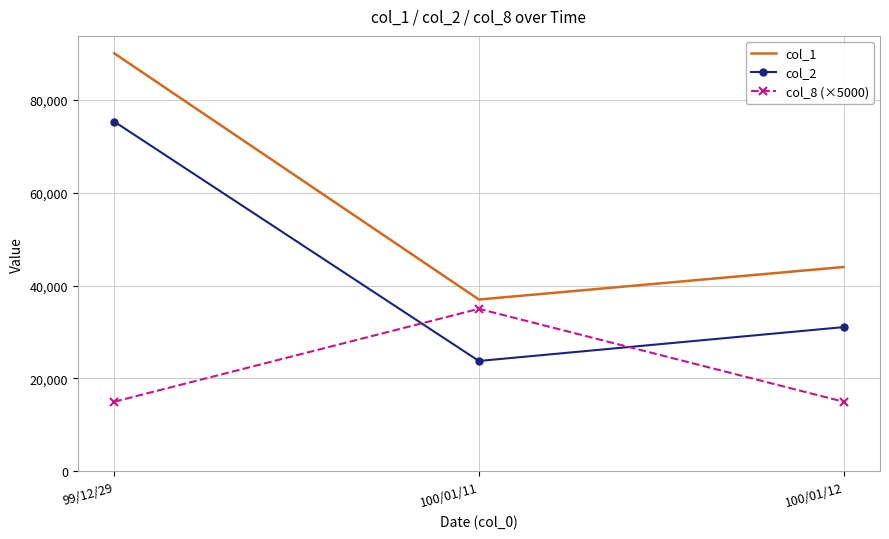

True or false: col_8 (×5000) has a value of 48945 at 100/01/11.

False